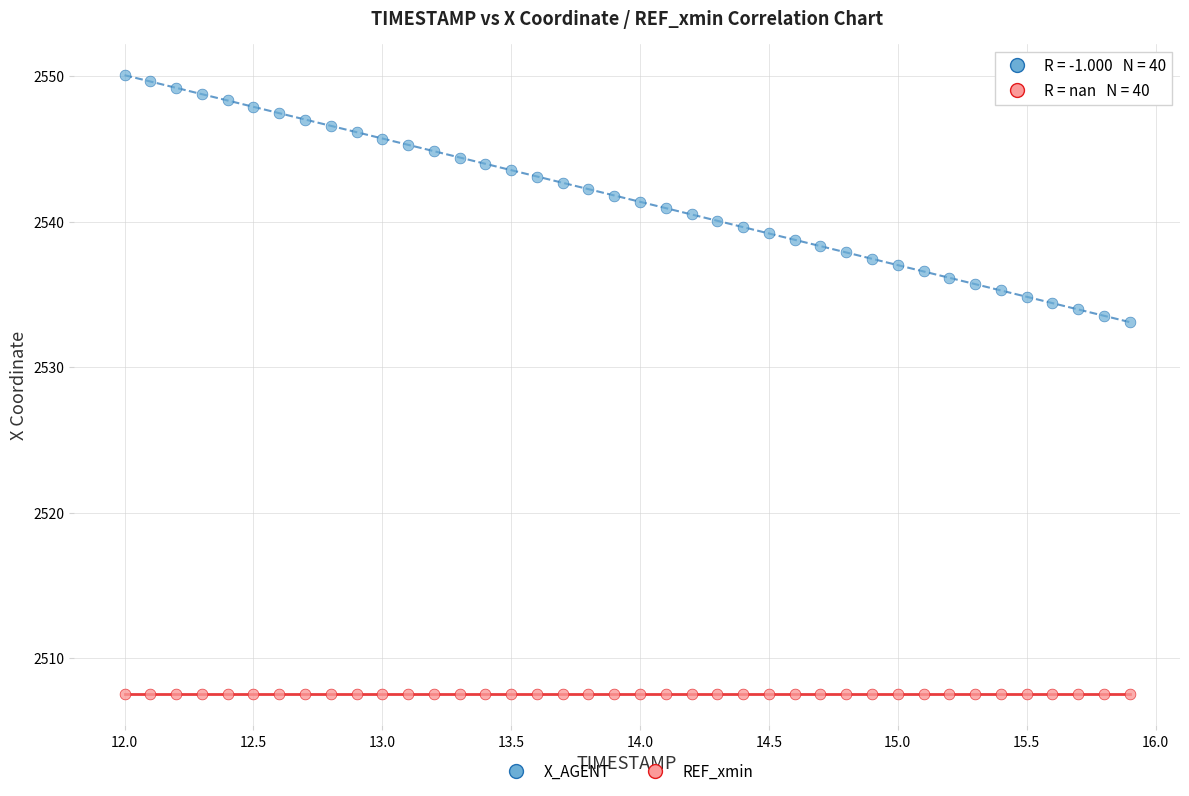

Which series reaches the minimum Y coordinate?

REF_xmin